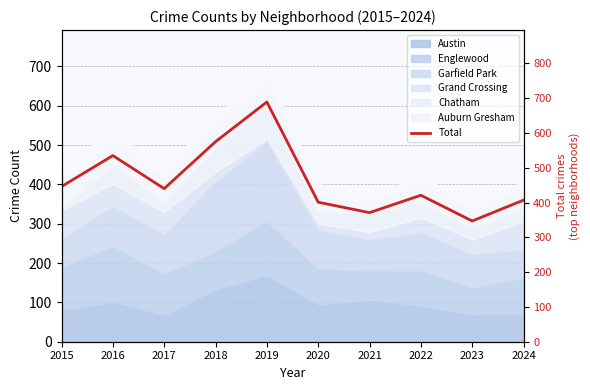

What is the sum of all values?

4632